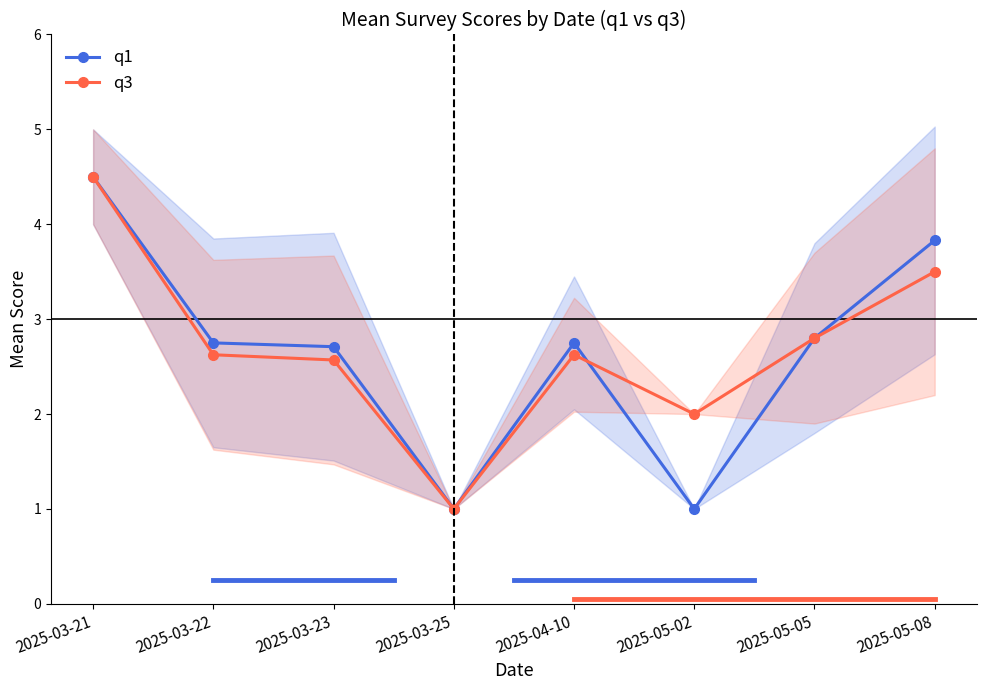

Is this an area chart (filled region under the line)?

No